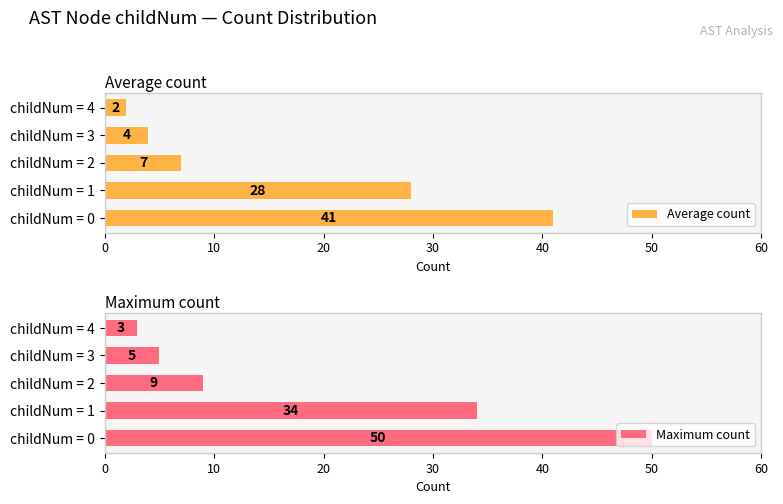

At which label does Average count reach its peak?

childNum = 0